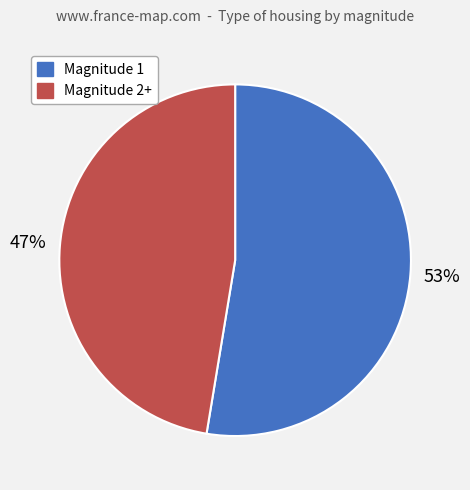

To the nearest percent, what is the average slice percentage?

50%